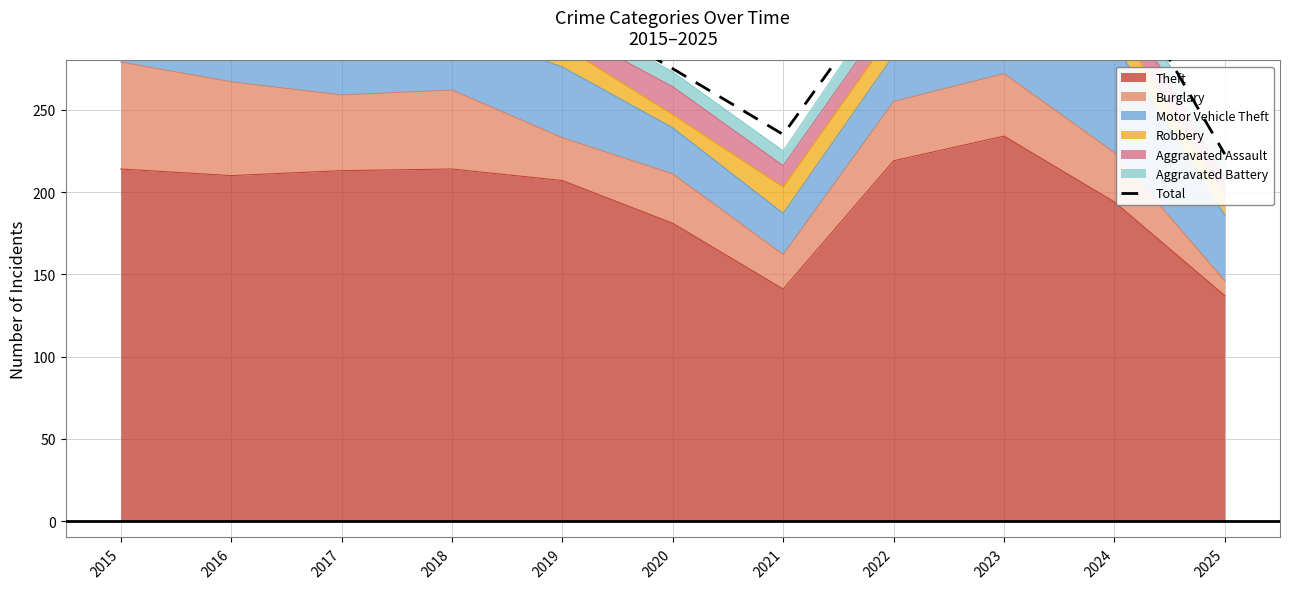

How many points are lower than both their immediate neighbors (excluding endpoints)?

2